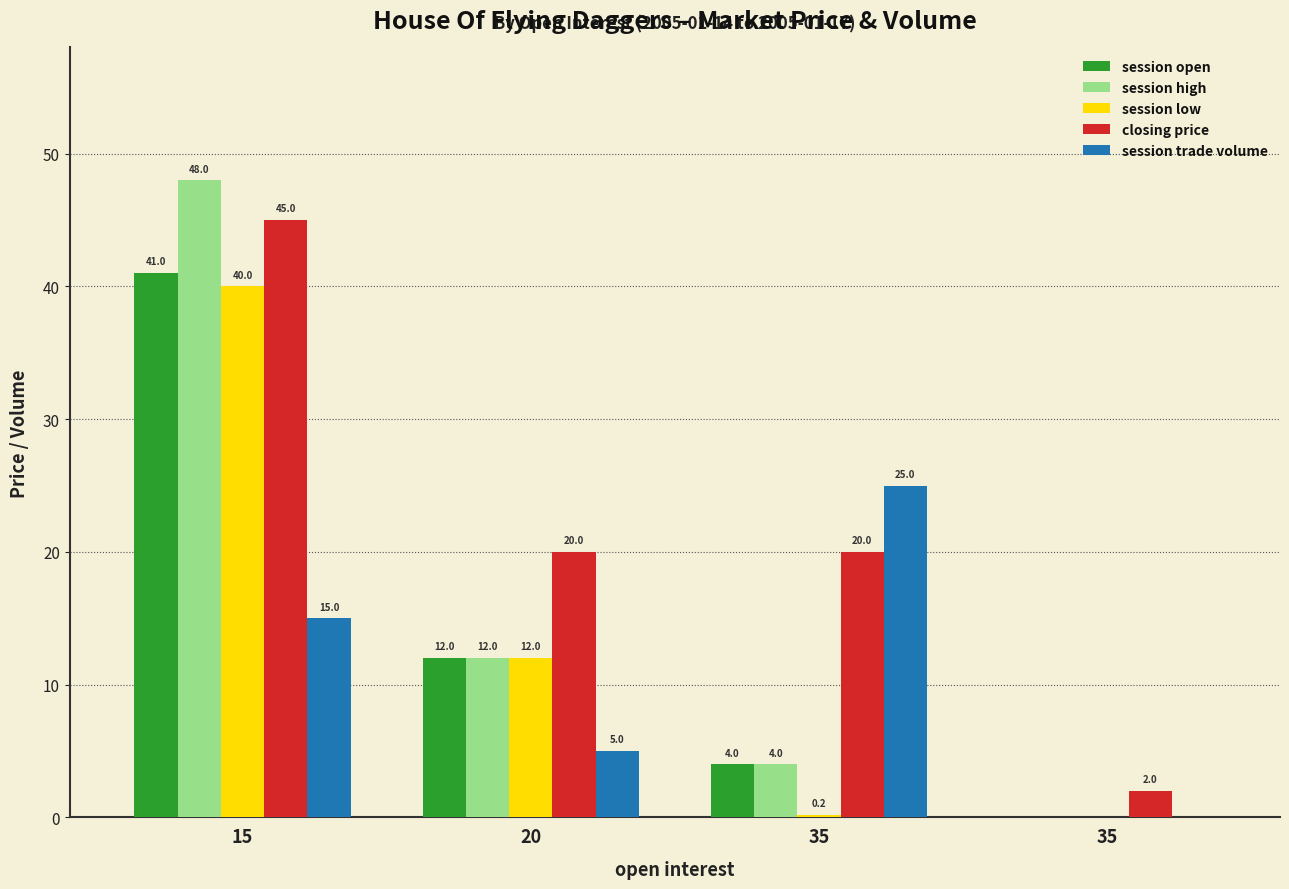

How many distinct data groups are displayed?

5